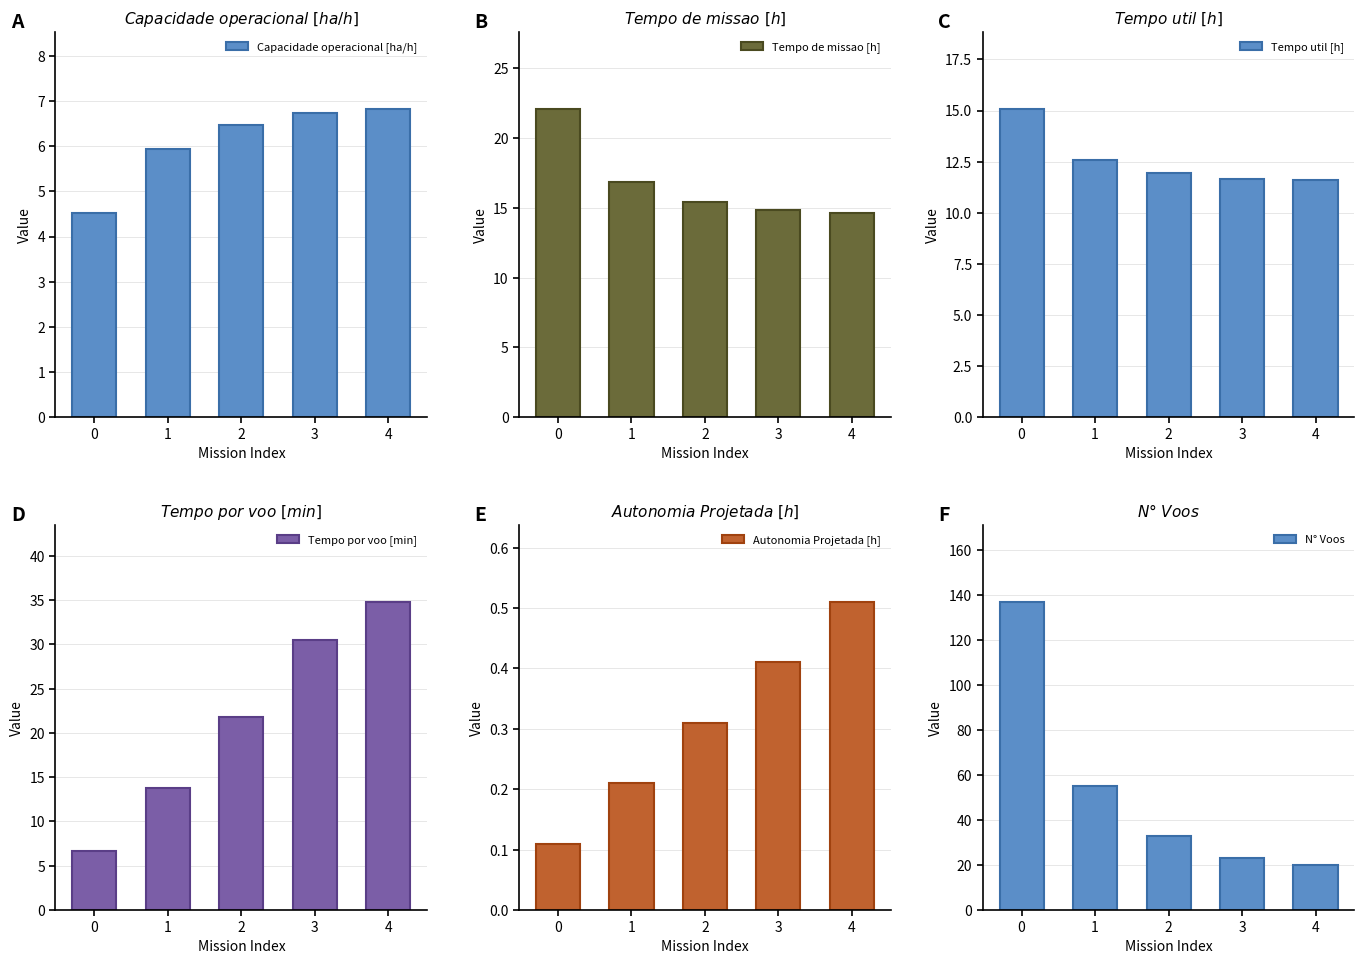

What are all the series names shown in the legend?

Capacidade operacional [ha/h], Tempo de missao [h], Tempo util [h], Tempo por voo [min], Autonomia Projetada [h], N° Voos